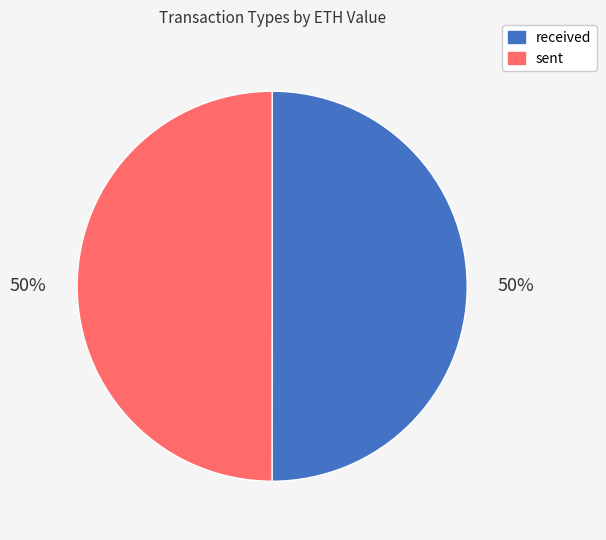

To the nearest percent, what is the average slice percentage?

50%